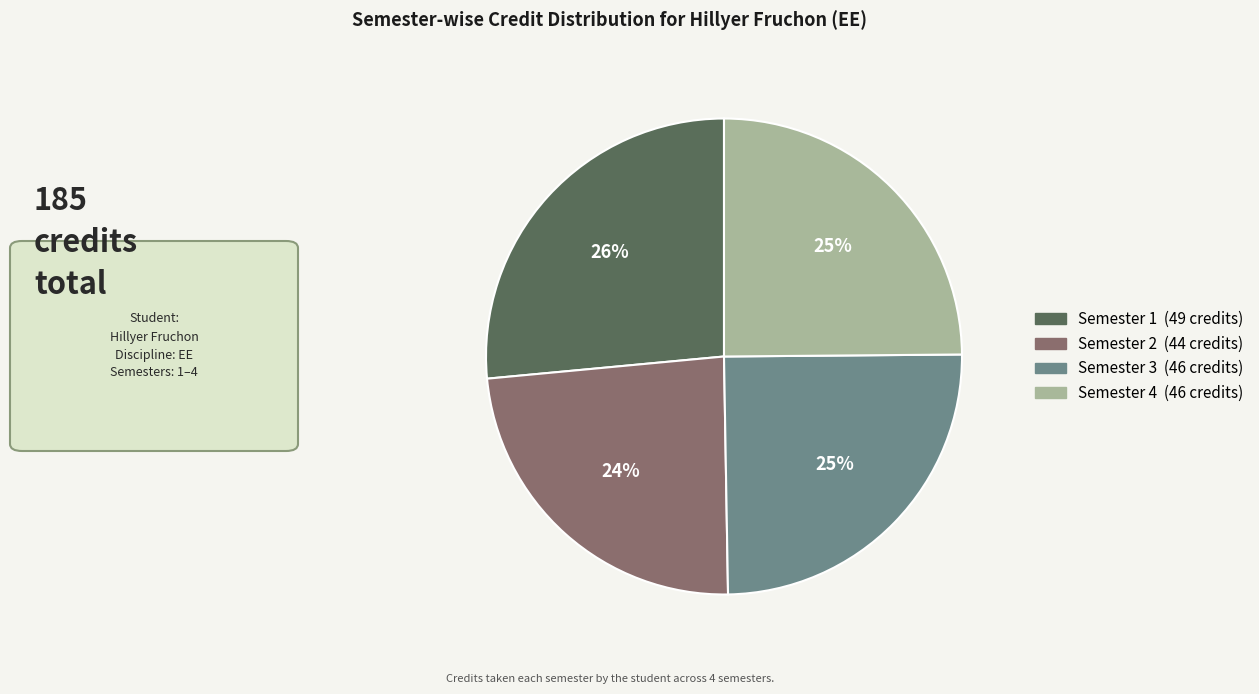

Which category has the biggest portion of the pie?

Semester 1